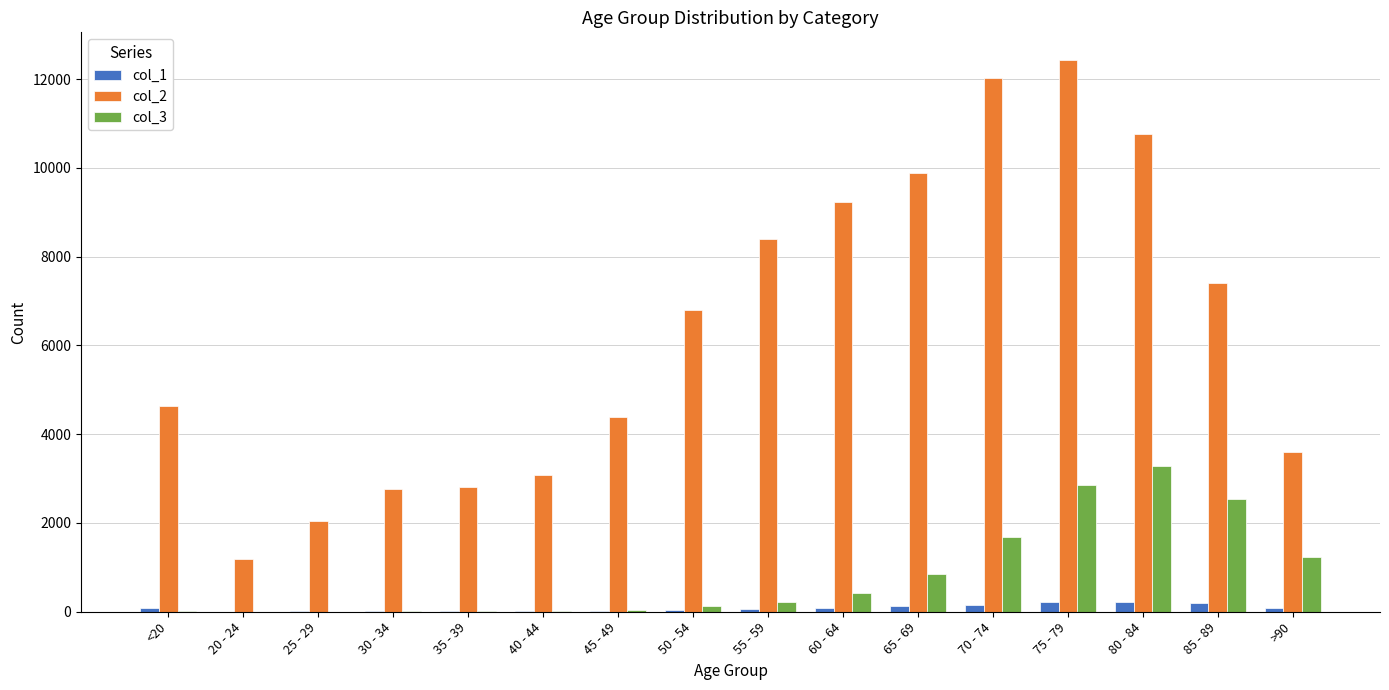

Which category has the highest value across all series?

75 - 79